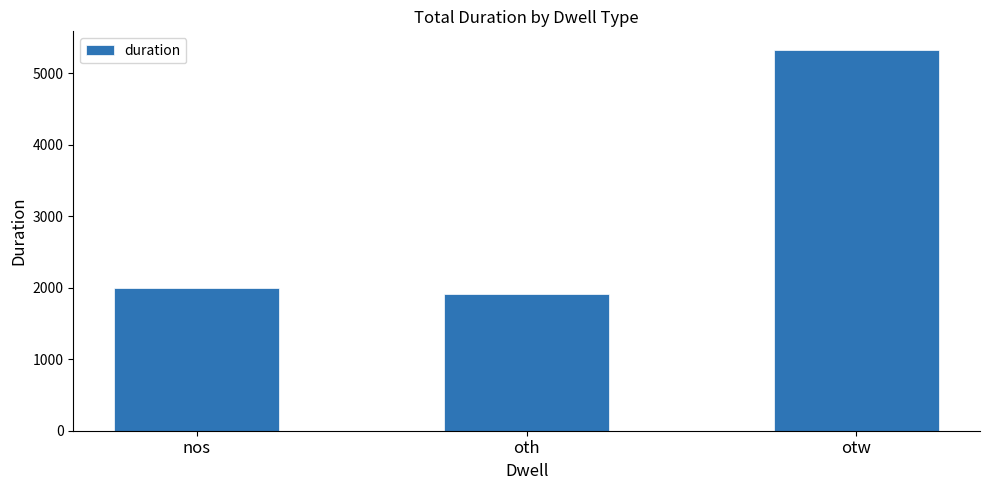

What is the difference between the maximum and minimum values?

3406